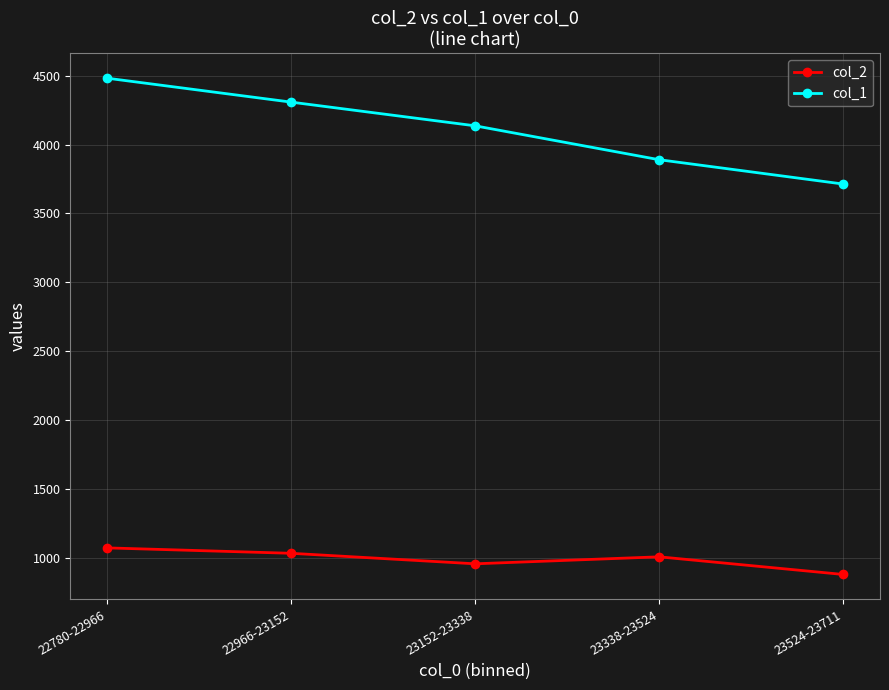

List the series in order of their overall mean, highest first.

col_1, col_2